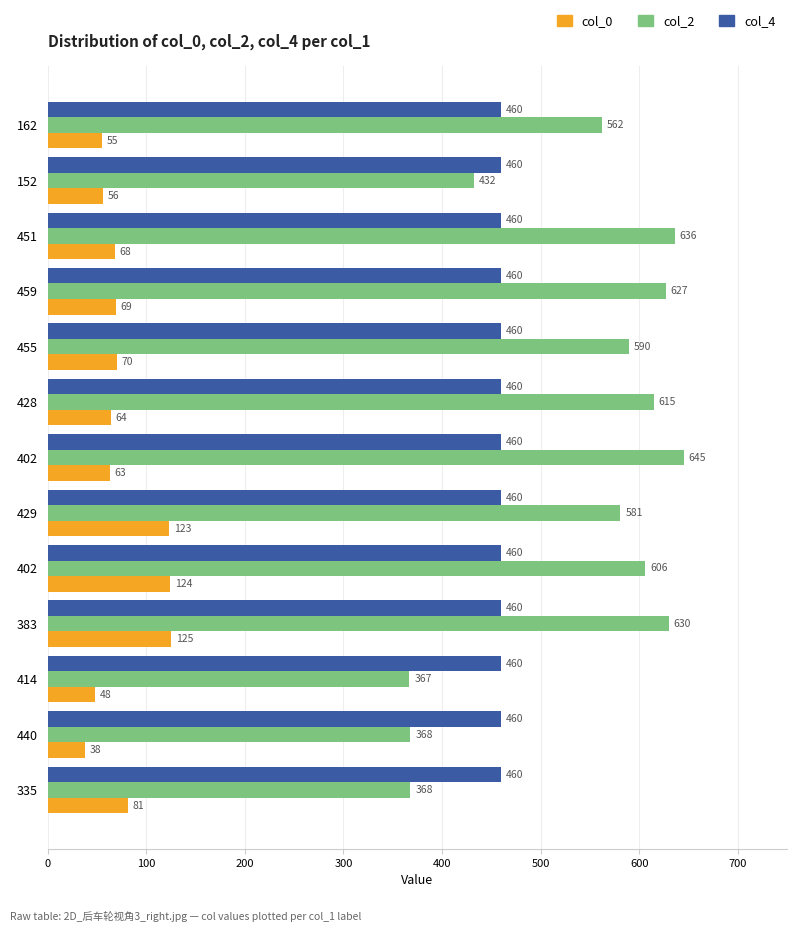

What are all the series names shown in the legend?

col_0, col_2, col_4